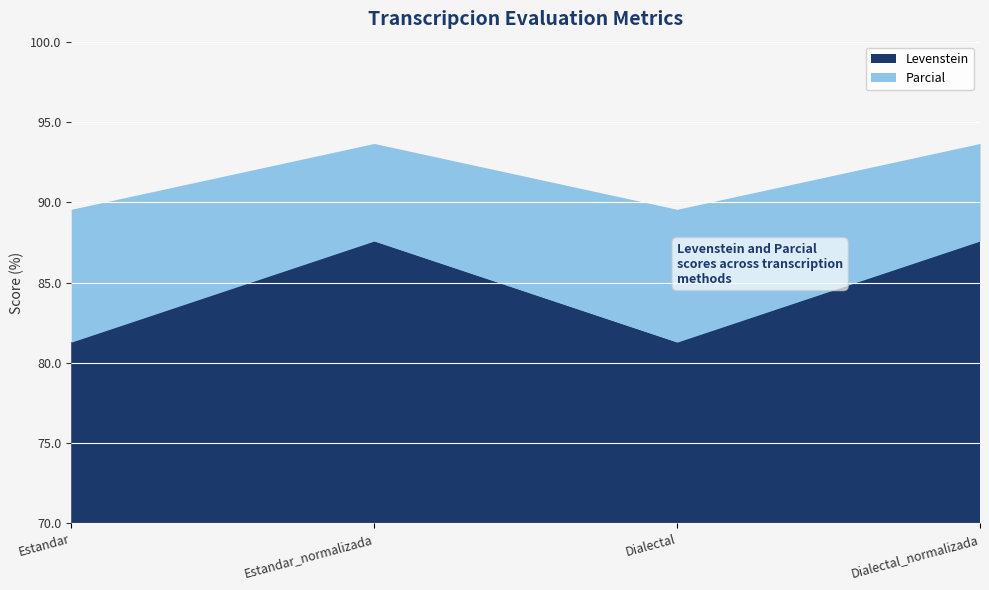

Which series has the largest range (max minus min)?

Levenstein